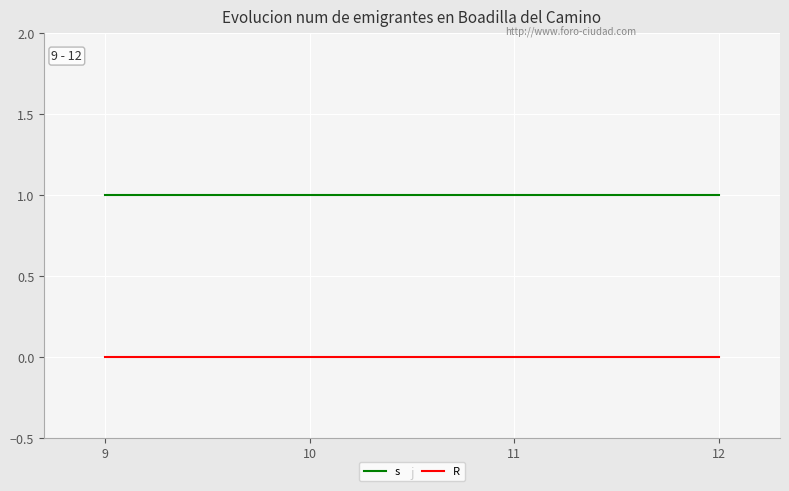

At how many categories does at least one series exceed 0?

4